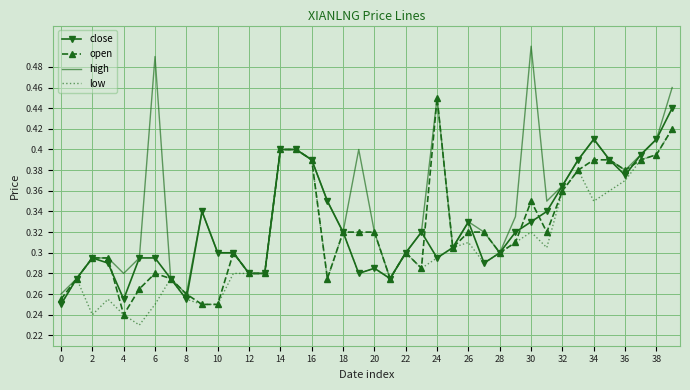

Which series has the largest total across all categories?

high